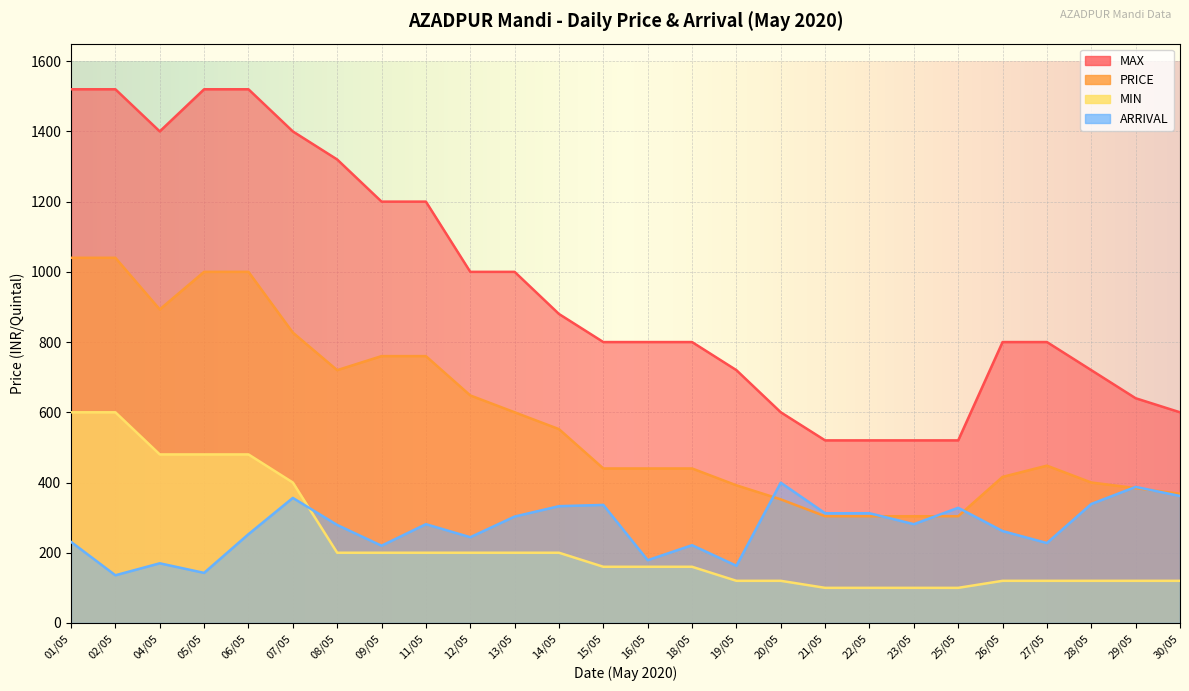

True or false: MIN has a value of 200.0 at 11/05.

True